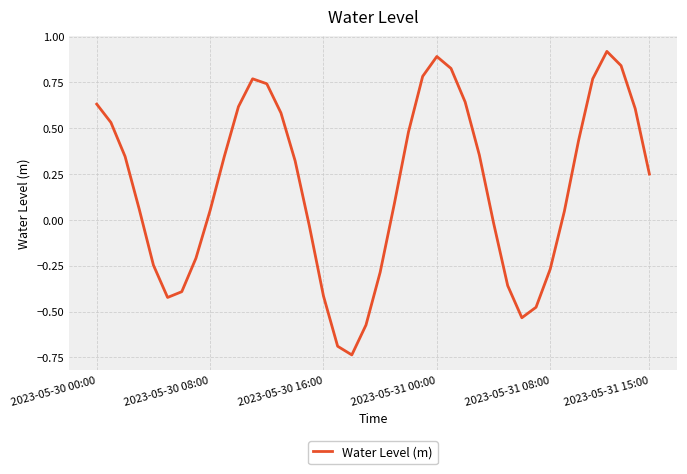

What is the difference between the maximum and minimum values?

1.7